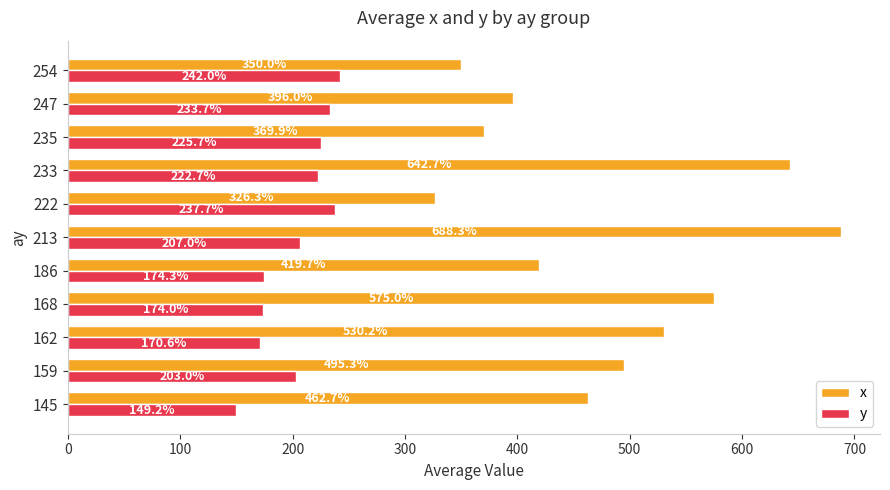

Which series has the widest spread of values?

x